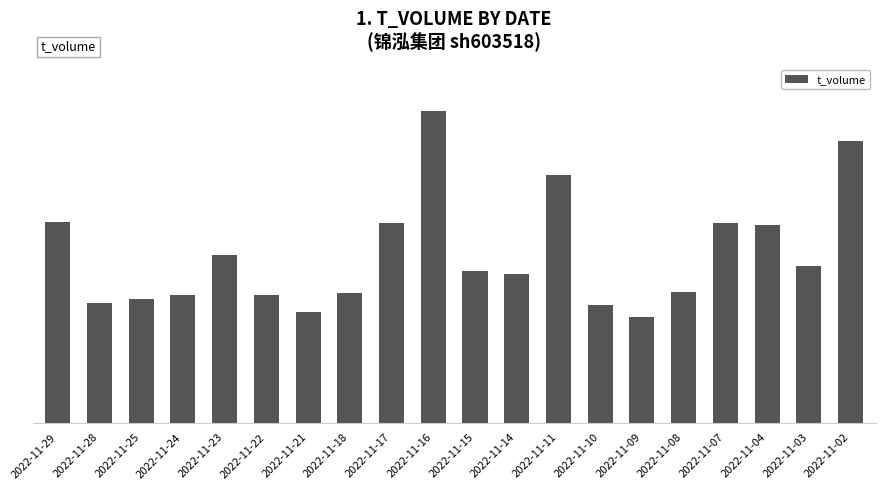

Approximately how many times larger is the value at 2022-11-16 compared to 2022-11-17?

1.6